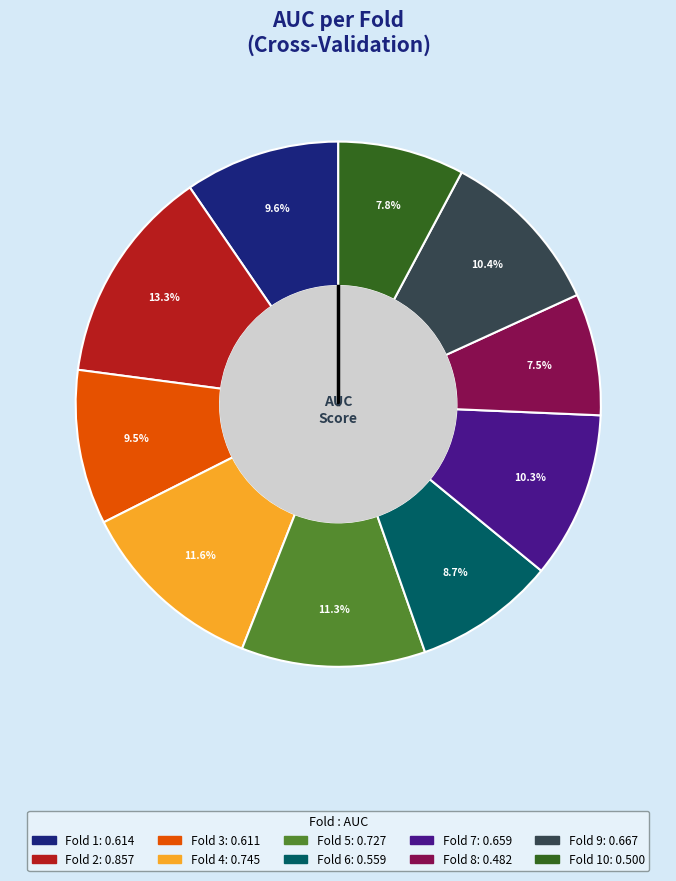

Is there a majority slice in this chart?

No